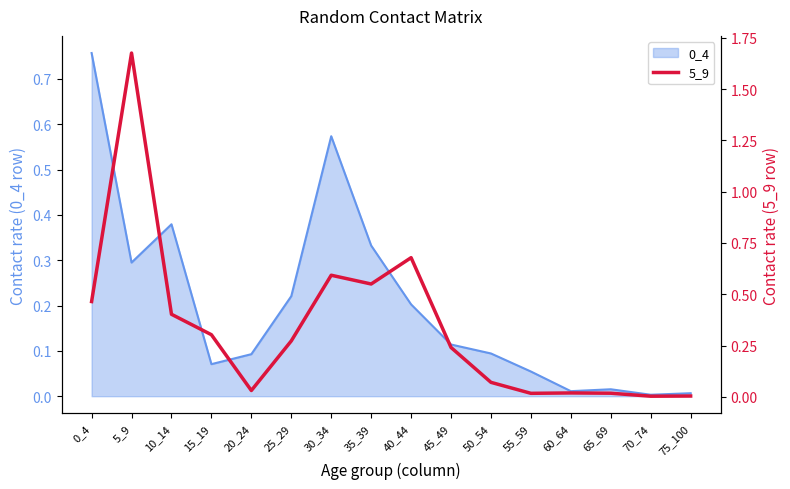

The value at 75_100 is 0.0. True or false?

False